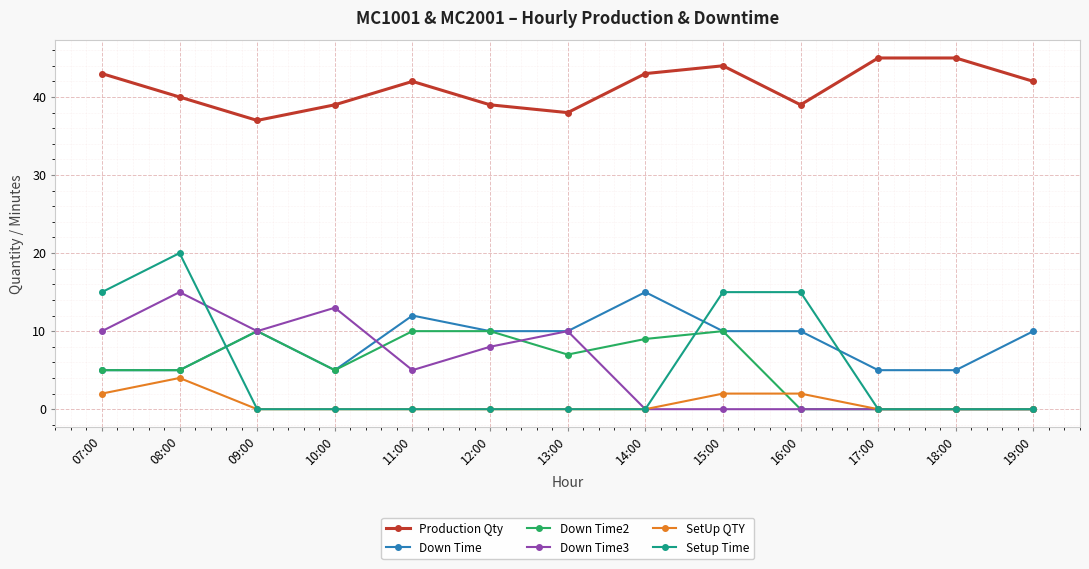

What is the sum of the Down Time3 values at 09:00 and 12:00?

18